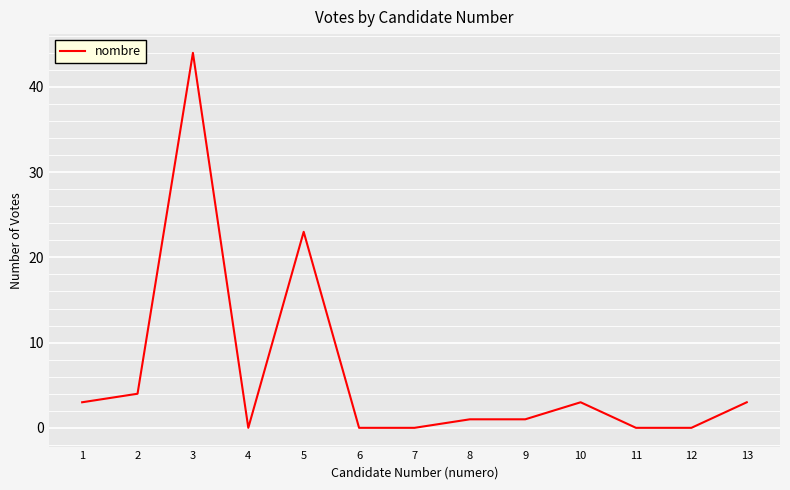

At which label is the value closest to 22?

5